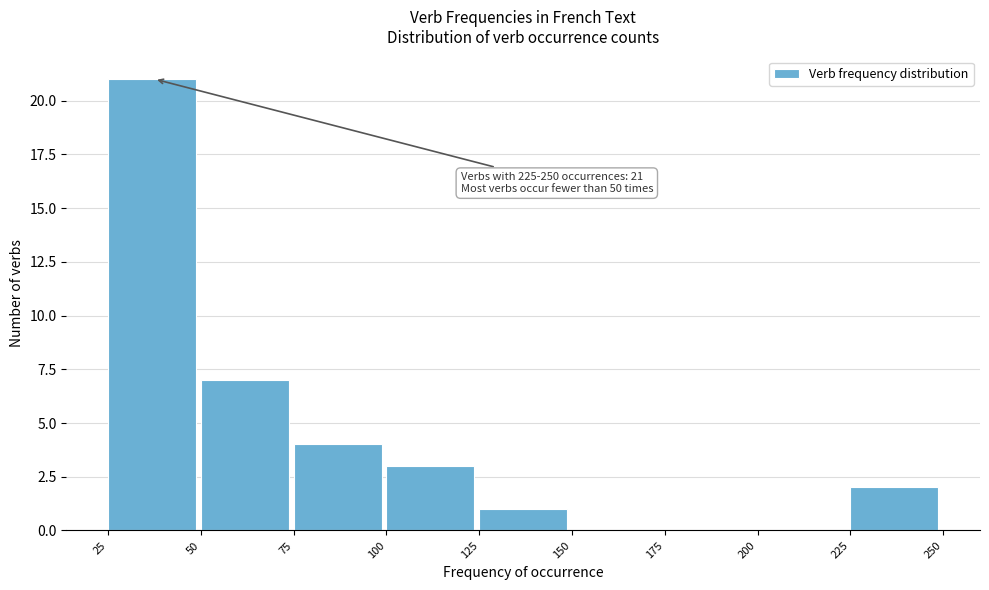

Which range on the x-axis has the tallest bar?

25 to 50